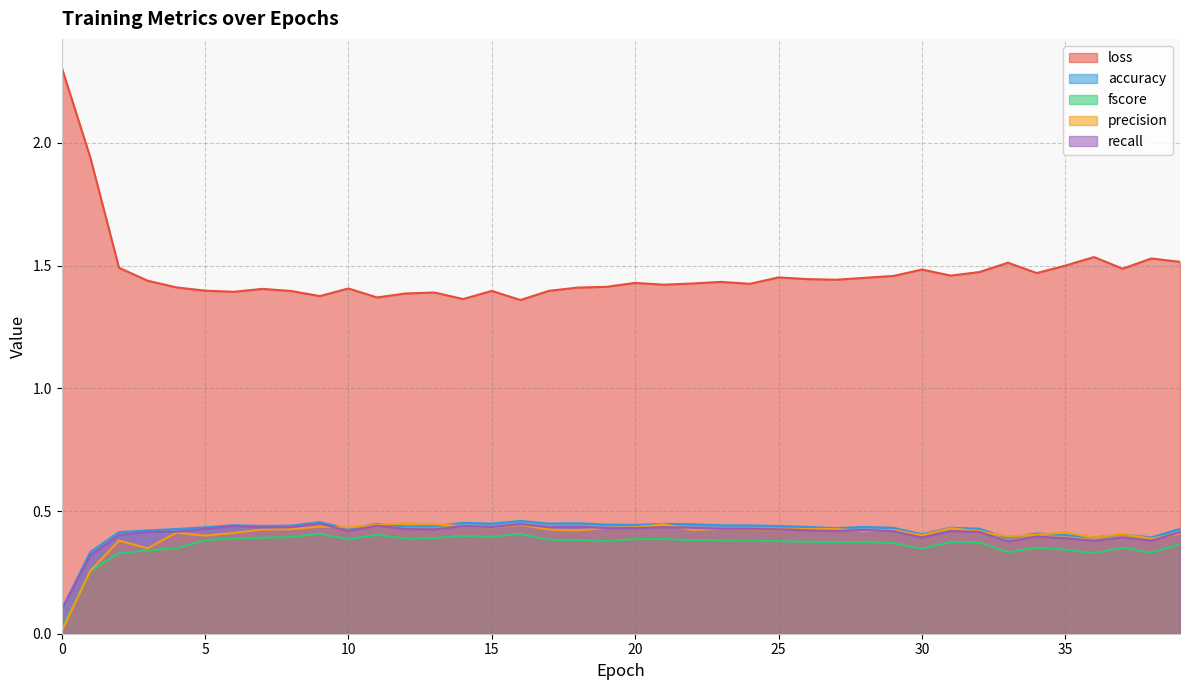

True or false: precision and loss cross at least once.

False